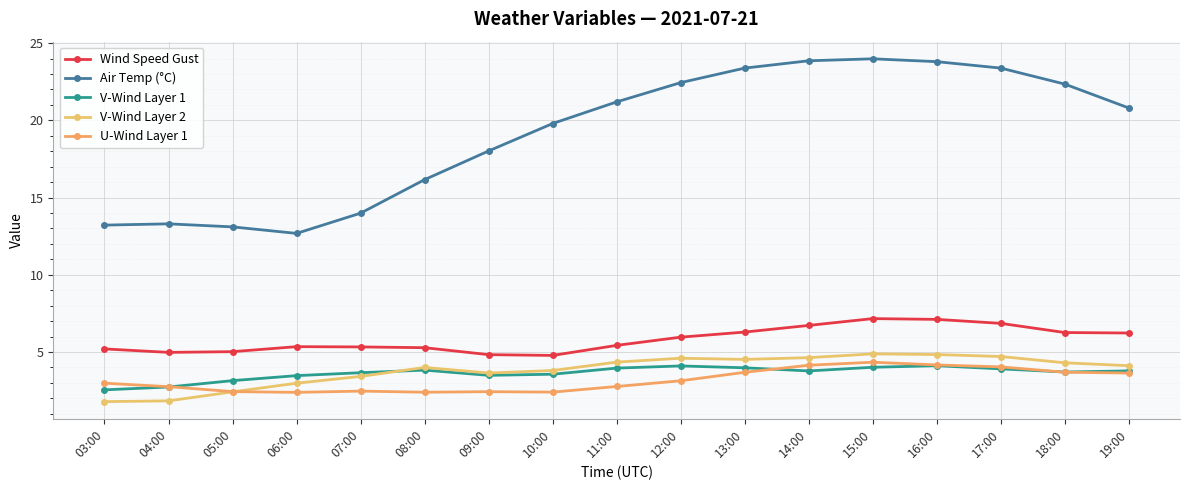

At which category does V-Wind Layer 2 reach its first local peak?

08:00